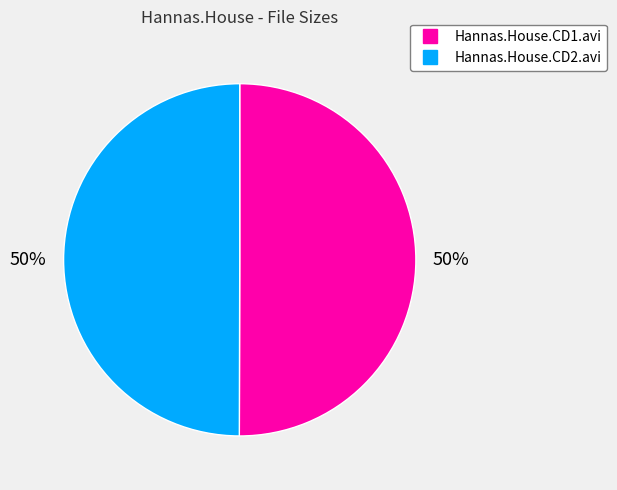

Combined, do Hannas.House.CD2.avi and Hannas.House.CD1.avi account for over 50%?

Yes